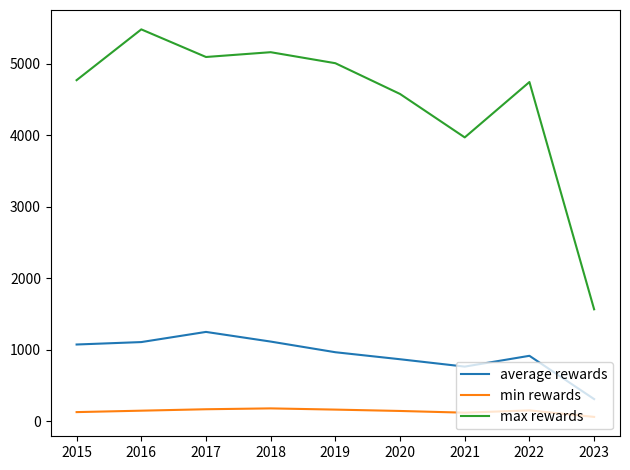

Is the value of average rewards at 2018 greater than the value of min rewards at 2019?

Yes